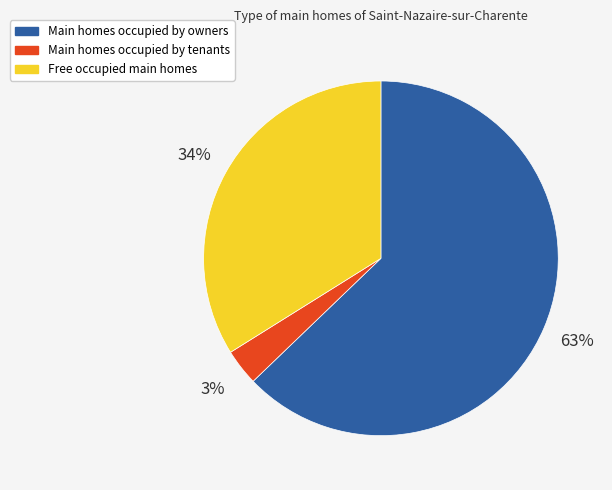

To the nearest percent, what portion does Free occupied main homes represent?

34%